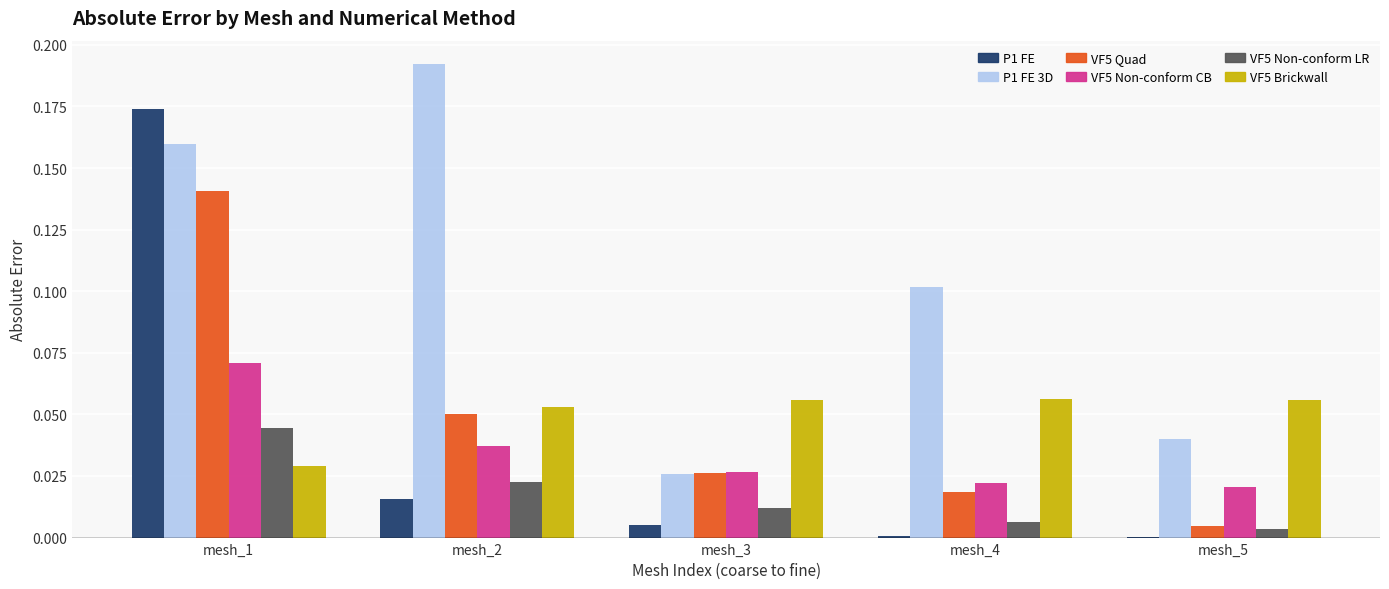

At which category is the sum across all series the highest?

mesh_1